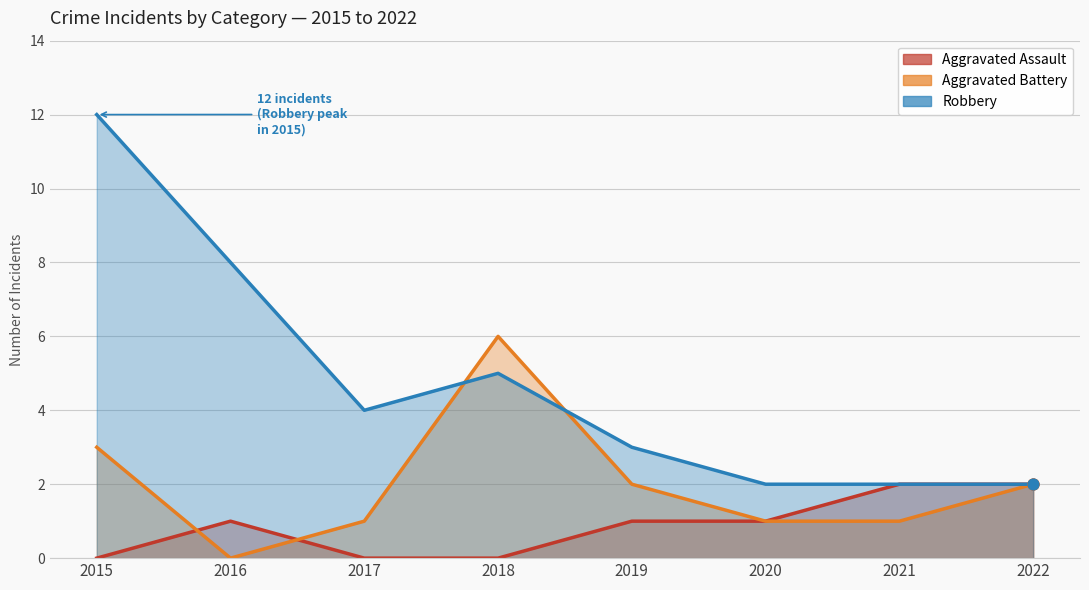

Which series has the largest total across all categories?

Robbery